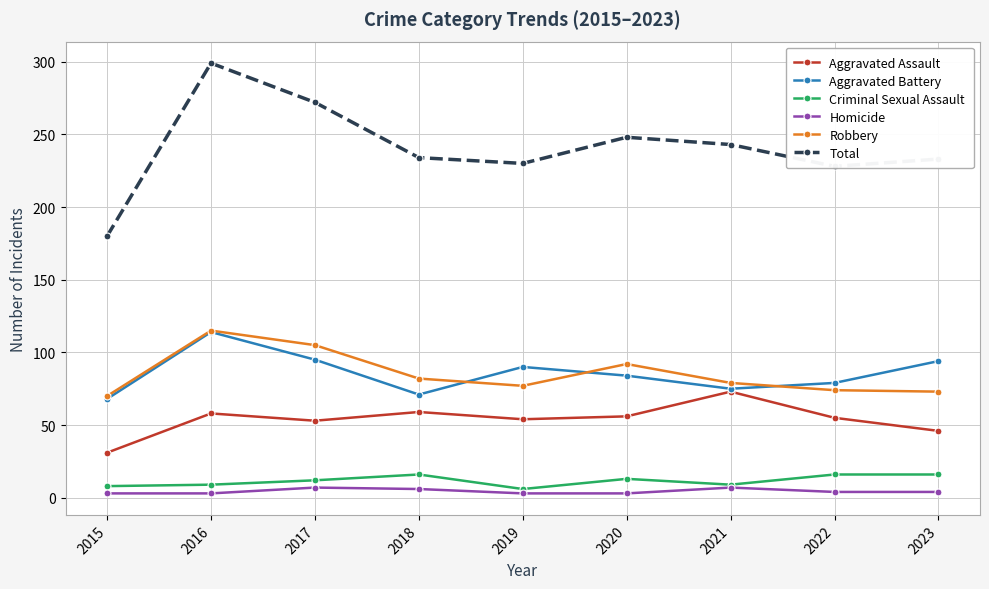

What is the average value of the Robbery series?

85